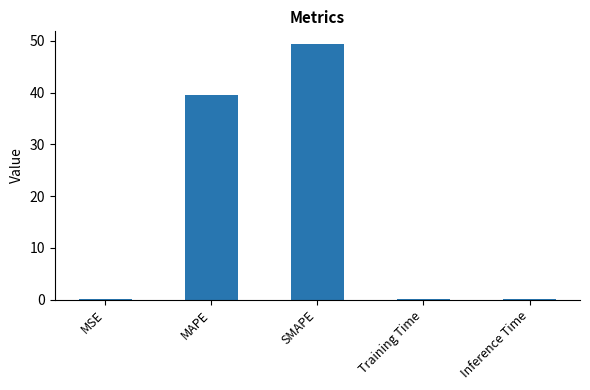

What is the sum of all values?

89.4